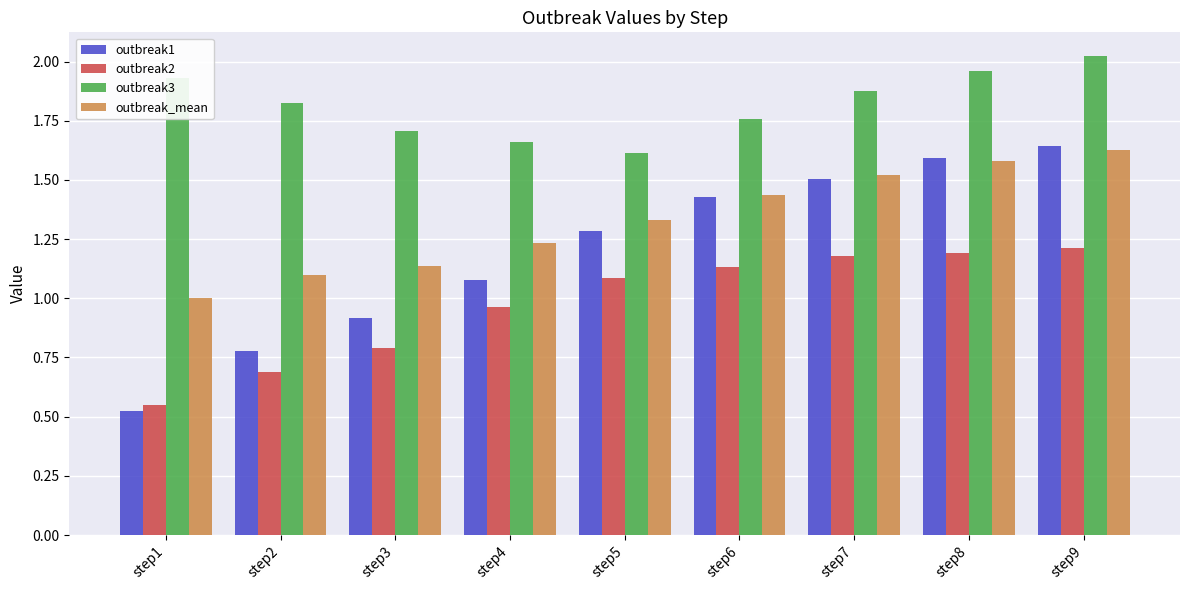

Which category has the lowest value in the outbreak2 series?

step1